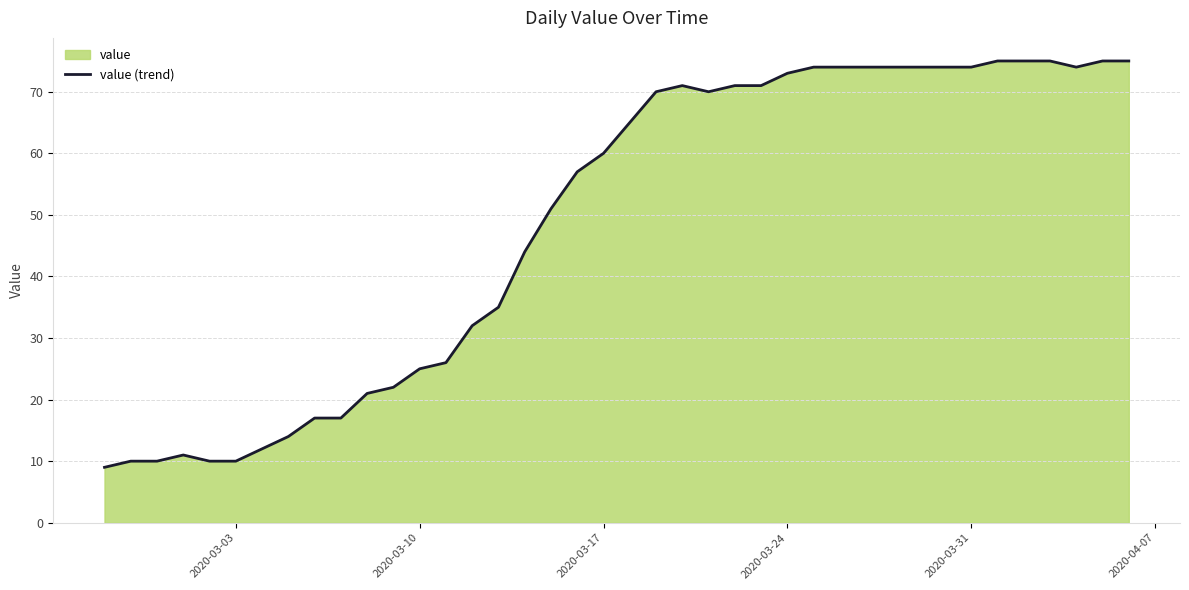

What is the maximum value shown in the chart?

75